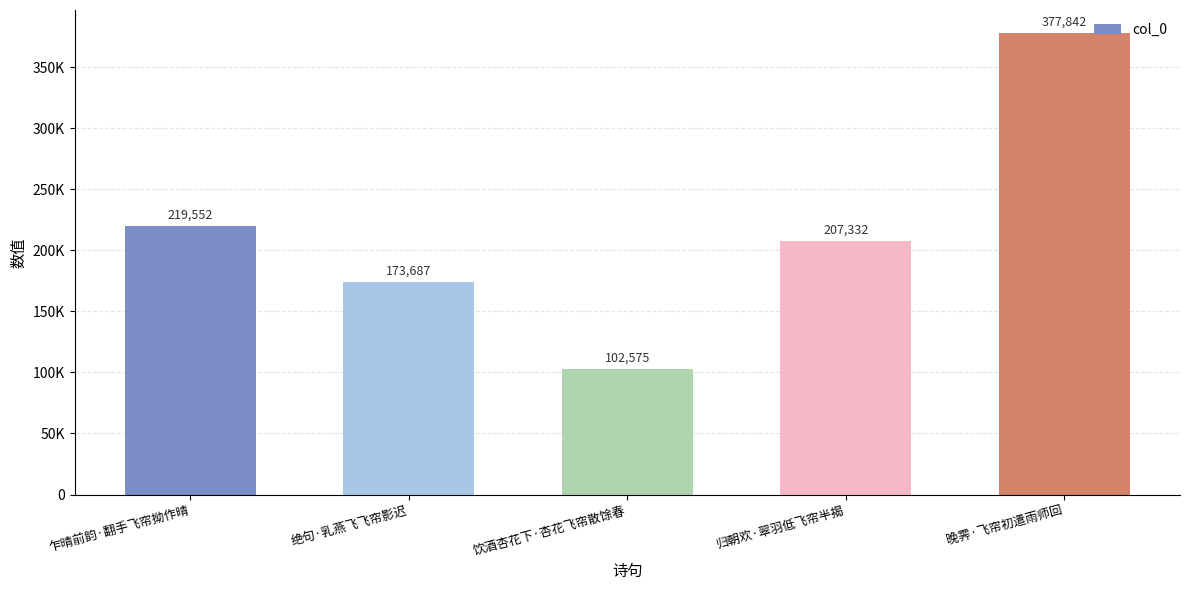

What is the sum of all values?

1080988